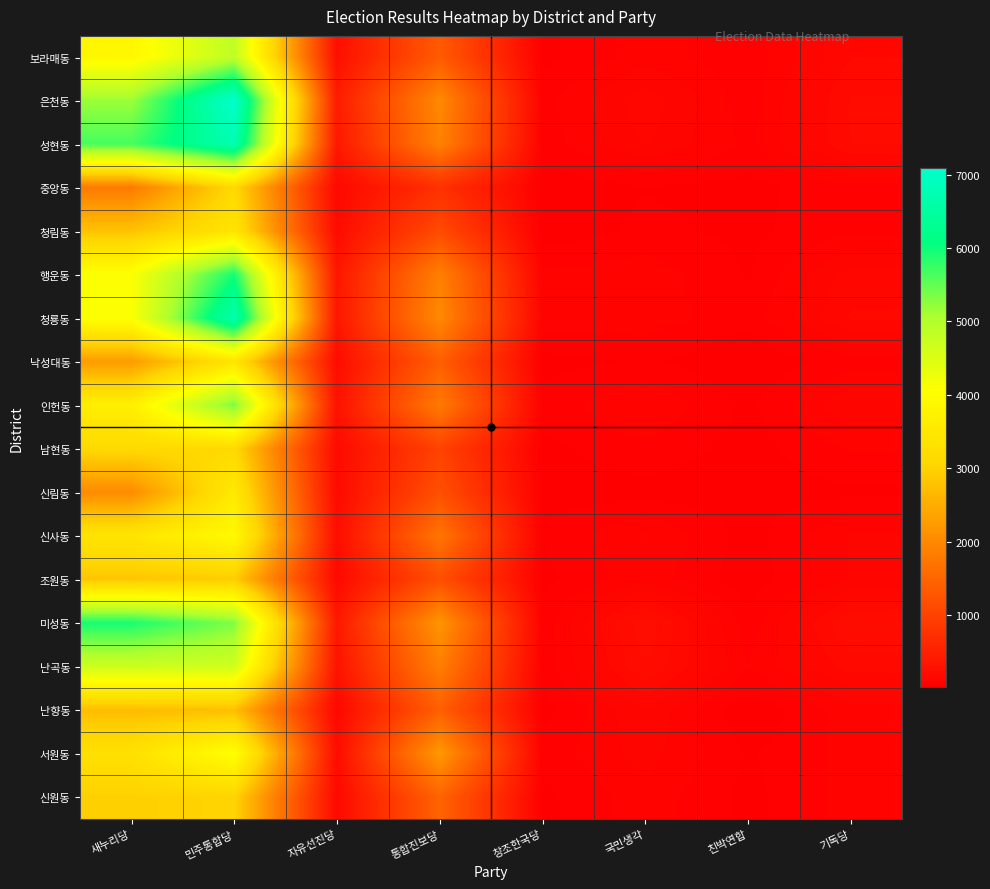

Which series changed the most between 새누리당 and 자유선진당?

미성동